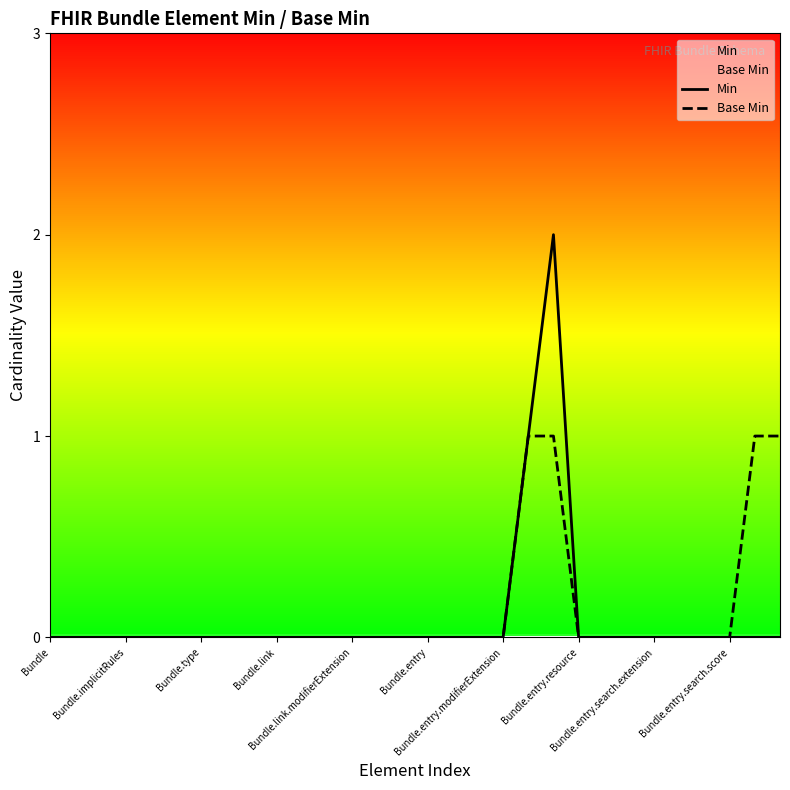

Between 25 and Bundle.entry.search.score, which is larger?

25